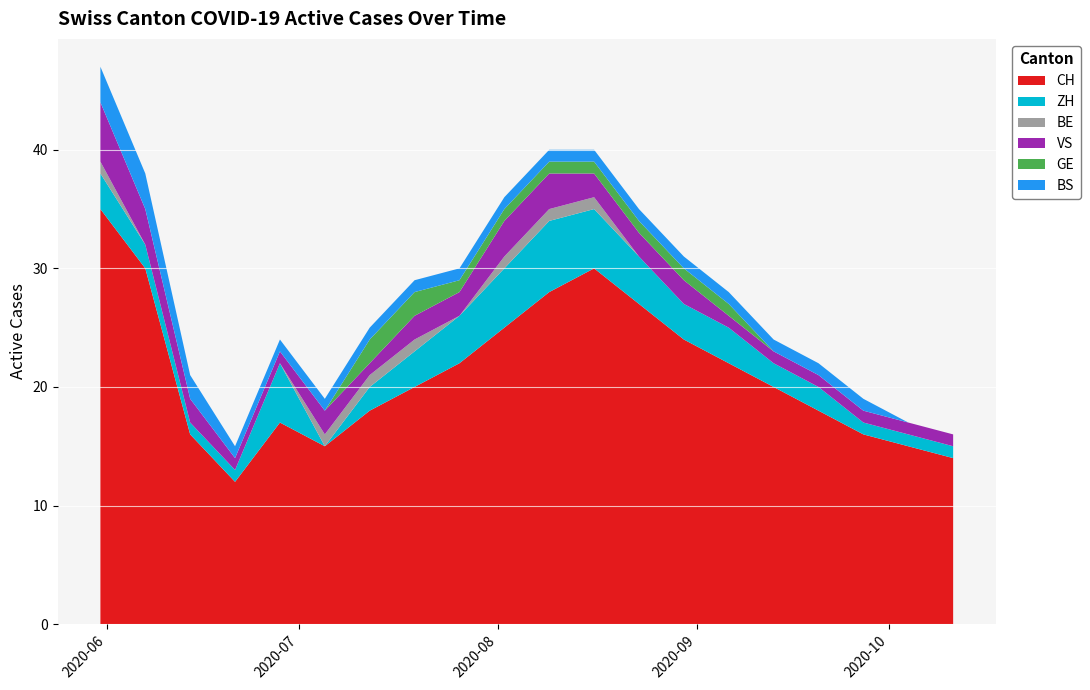

Reading right to left, what are all the values shown in this chart?

CH: 14	15	16	18	20	22	24	27	30	28	25	22	20	18	15	17	12	16	30	35
ZH: 1	1	1	2	2	3	3	4	5	6	5	4	3	2	0	5	1	1	2	3
BE: 0	0	0	0	0	0	0	0	1	1	1	0	1	1	1	0	0	0	0	1
VS: 1	1	1	1	1	1	2	2	2	3	3	2	2	1	2	1	1	2	3	5
GE: 0	0	0	0	0	1	1	1	1	1	1	1	2	2	0	0	0	0	0	0
BS: 0	0	1	1	1	1	1	1	1	1	1	1	1	1	1	1	1	2	3	3